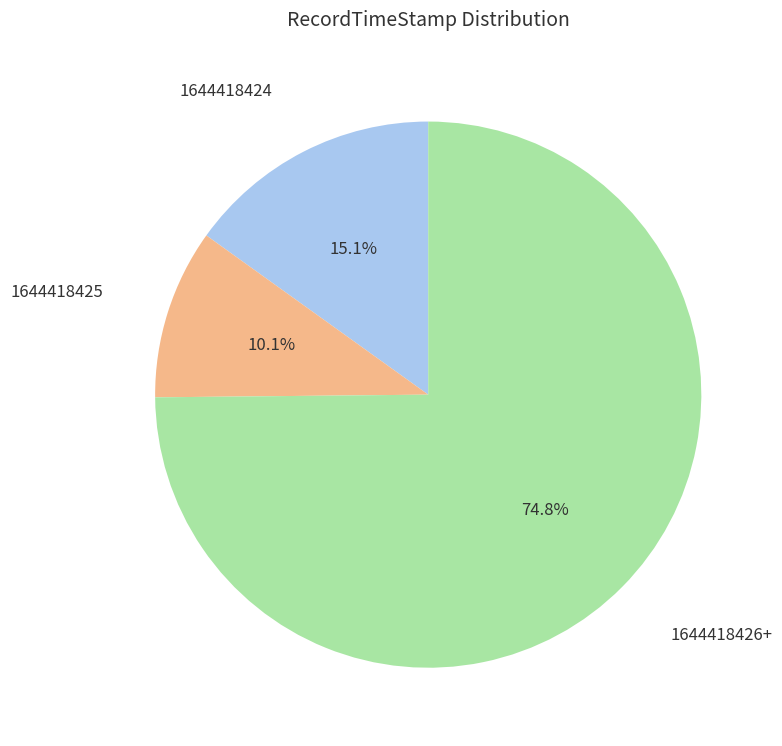

Is there a majority slice in this chart?

Yes